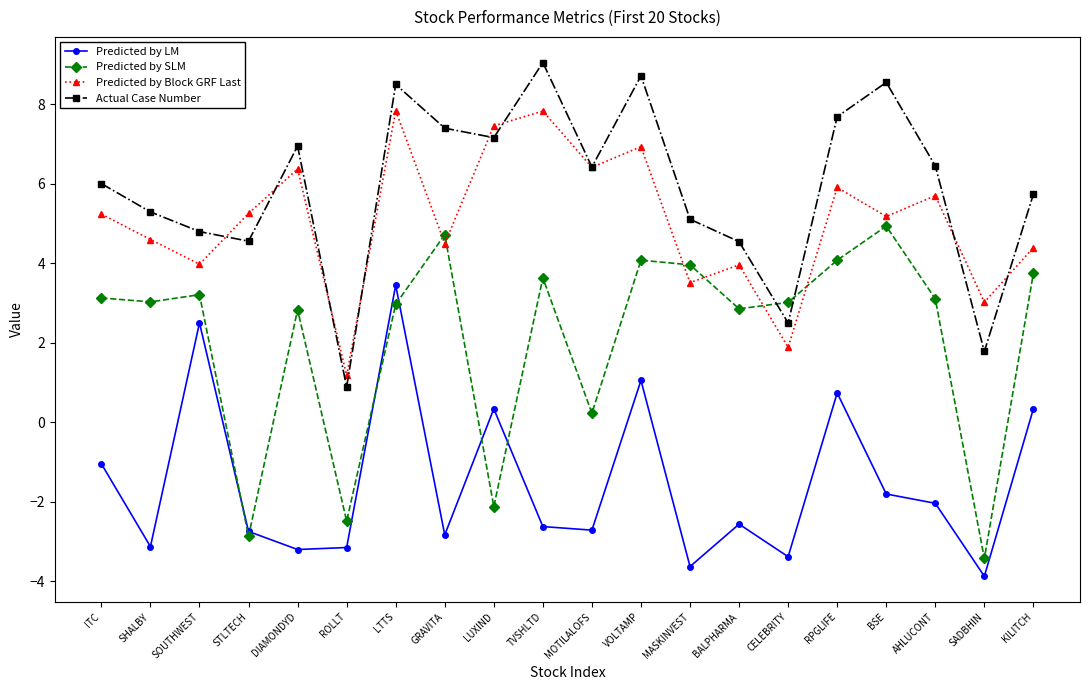

Which series has the widest spread of values?

Predicted by SLM